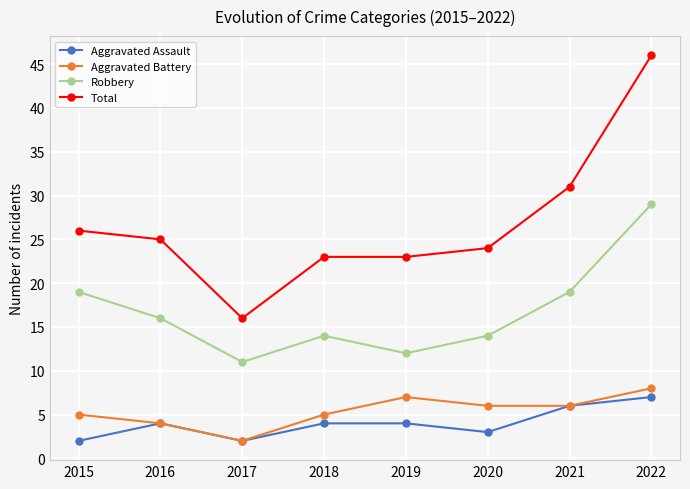

What is the approximate value of Robbery at 2021?

19